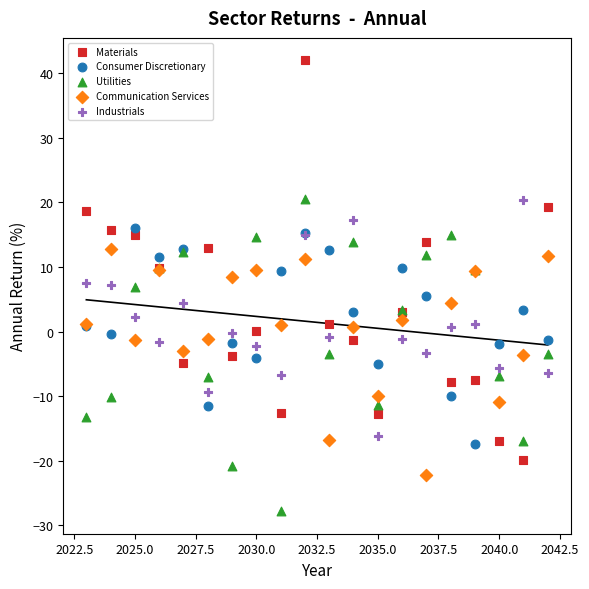

Which series has the widest spread of Y values?

Materials